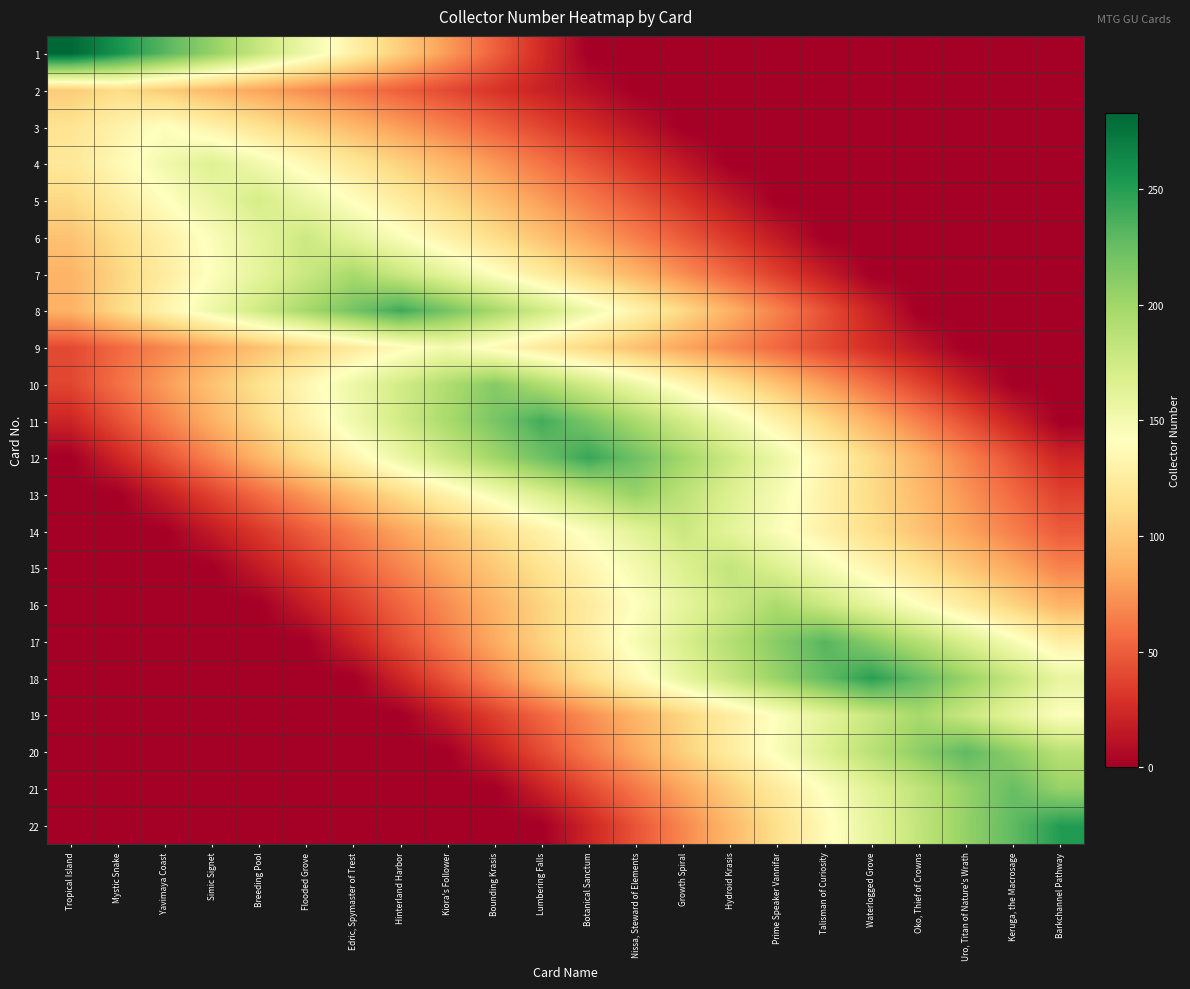

Which series has the widest spread of values?

1